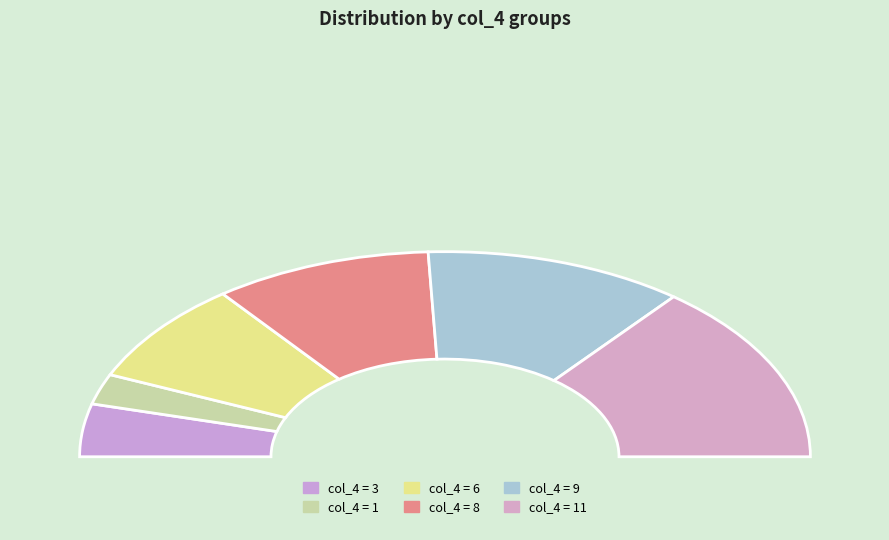

Does 3 account for over 50% of the chart?

No